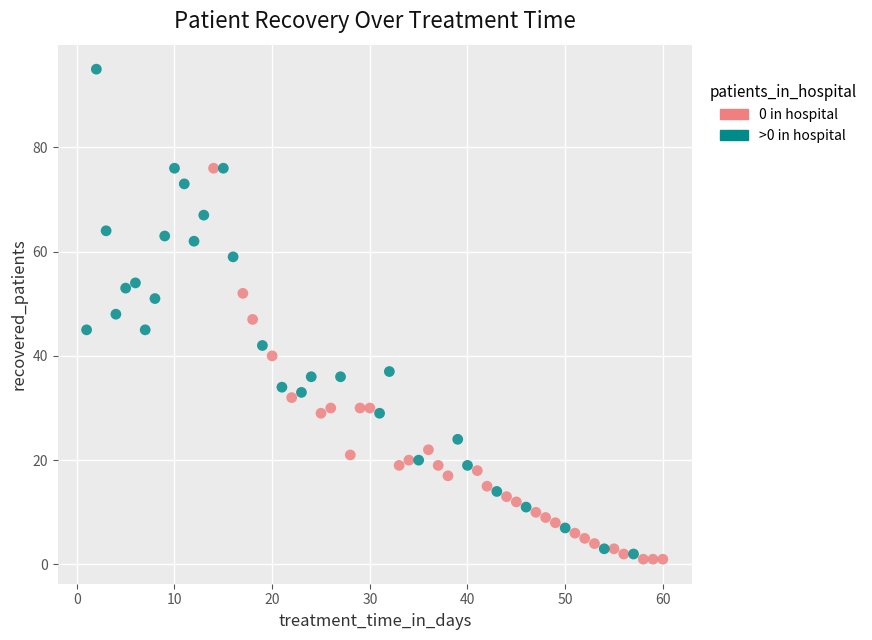

Which series has the largest Y range (max minus min)?

>0 in hospital